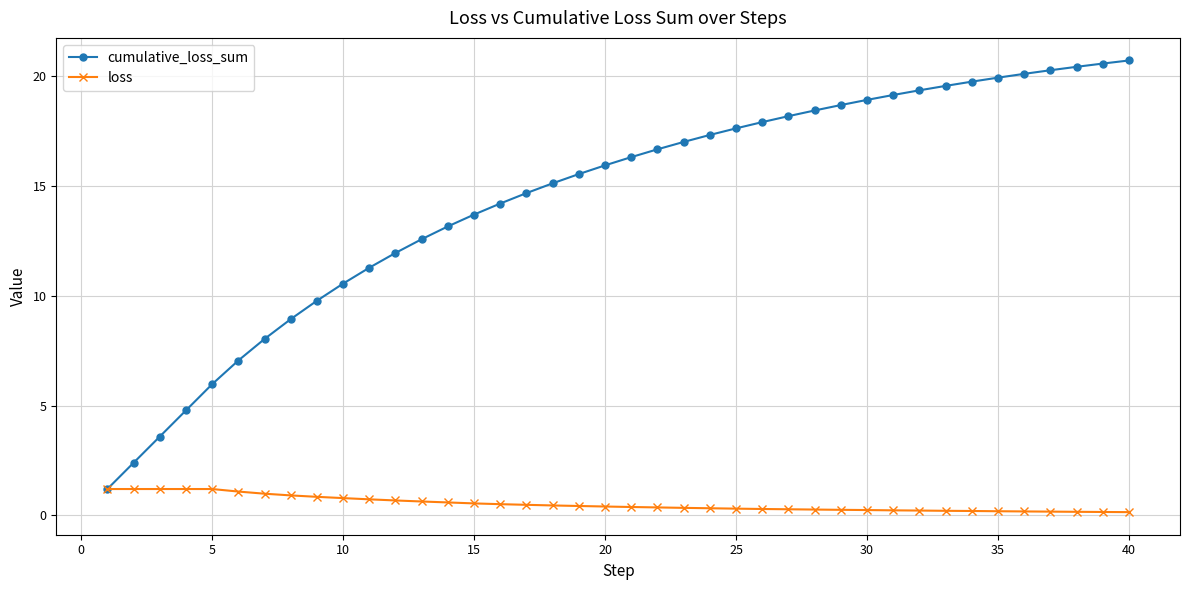

Which series has the largest range (max minus min)?

cumulative_loss_sum